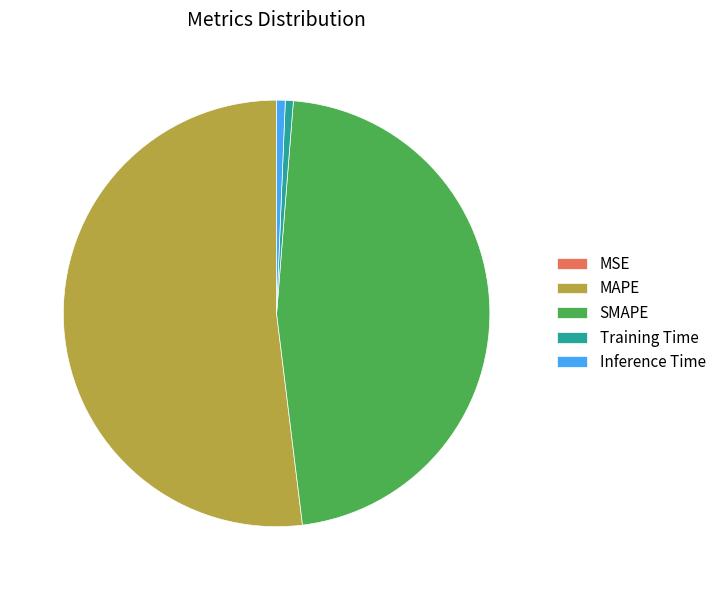

Between Training Time and MAPE, which is larger?

MAPE